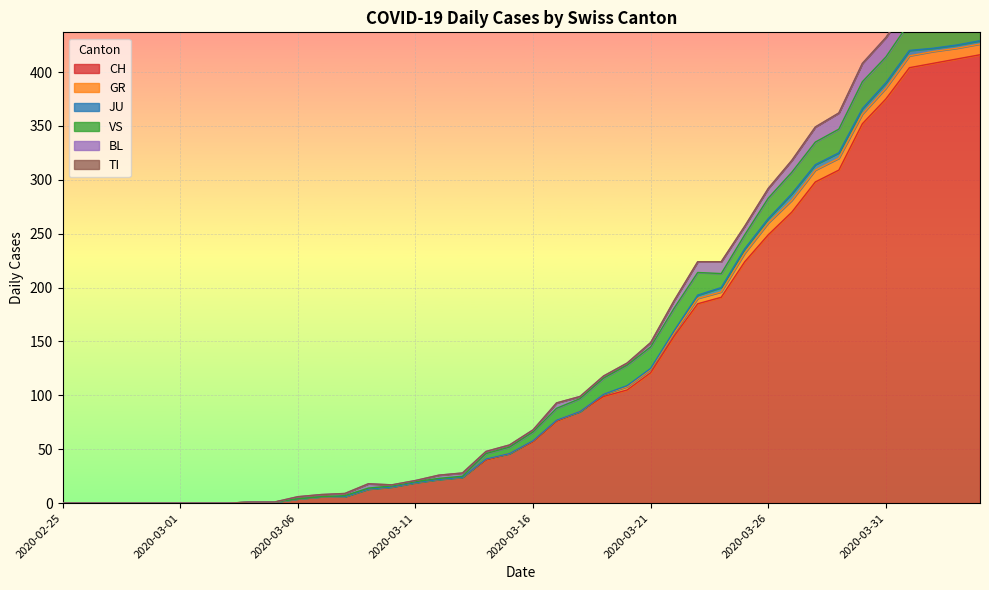

Reading left to right, extract all data points from this chart.

CH: 2020-02-25=0	2020-02-26=0	2020-02-27=0	2020-02-28=0	2020-02-29=0	2020-03-01=0	2020-03-02=0	2020-03-03=0	2020-03-04=1	2020-03-05=1	2020-03-06=4	2020-03-07=6	2020-03-08=6	2020-03-09=13	2020-03-10=15	2020-03-11=19	2020-03-12=22	2020-03-13=24	2020-03-14=40	2020-03-15=46	2020-03-16=57	2020-03-17=76	2020-03-18=85	2020-03-19=99	2020-03-20=105	2020-03-21=121	2020-03-22=155	2020-03-23=185	2020-03-24=191	2020-03-25=224	2020-03-26=249	2020-03-27=270	2020-03-28=298	2020-03-29=309	2020-03-30=352	2020-03-31=375	2020-04-01=404	2020-04-02=408	2020-04-03=412	2020-04-04=416
GR: 2020-02-25=0	2020-02-26=0	2020-02-27=0	2020-02-28=0	2020-02-29=0	2020-03-01=0	2020-03-02=0	2020-03-03=0	2020-03-04=0	2020-03-05=0	2020-03-06=0	2020-03-07=0	2020-03-08=0	2020-03-09=0	2020-03-10=0	2020-03-11=0	2020-03-12=0	2020-03-13=0	2020-03-14=1	2020-03-15=0	2020-03-16=1	2020-03-17=1	2020-03-18=0	2020-03-19=2	2020-03-20=3	2020-03-21=3	2020-03-22=3	2020-03-23=5	2020-03-24=5	2020-03-25=8	2020-03-26=11	2020-03-27=11	2020-03-28=11	2020-03-29=11	2020-03-30=9	2020-03-31=10	2020-04-01=11	2020-04-02=11	2020-04-03=10	2020-04-04=10
JU: 2020-02-25=0	2020-02-26=0	2020-02-27=0	2020-02-28=0	2020-02-29=0	2020-03-01=0	2020-03-02=0	2020-03-03=0	2020-03-04=0	2020-03-05=0	2020-03-06=0	2020-03-07=0	2020-03-08=0	2020-03-09=0	2020-03-10=0	2020-03-11=0	2020-03-12=0	2020-03-13=0	2020-03-14=0	2020-03-15=0	2020-03-16=0	2020-03-17=0	2020-03-18=0	2020-03-19=0	2020-03-20=1	2020-03-21=1	2020-03-22=2	2020-03-23=3	2020-03-24=4	2020-03-25=4	2020-03-26=4	2020-03-27=6	2020-03-28=5	2020-03-29=5	2020-03-30=5	2020-03-31=5	2020-04-01=5	2020-04-02=3	2020-04-03=3	2020-04-04=3
VS: 2020-02-25=0	2020-02-26=0	2020-02-27=0	2020-02-28=0	2020-02-29=0	2020-03-01=0	2020-03-02=0	2020-03-03=0	2020-03-04=0	2020-03-05=0	2020-03-06=0	2020-03-07=0	2020-03-08=1	2020-03-09=1	2020-03-10=1	2020-03-11=1	2020-03-12=1	2020-03-13=1	2020-03-14=5	2020-03-15=6	2020-03-16=8	2020-03-17=11	2020-03-18=12	2020-03-19=15	2020-03-20=19	2020-03-21=20	2020-03-22=21	2020-03-23=21	2020-03-24=13	2020-03-25=13	2020-03-26=19	2020-03-27=20	2020-03-28=21	2020-03-29=22	2020-03-30=25	2020-03-31=24	2020-04-01=26	2020-04-02=28	2020-04-03=26	2020-04-04=28
BL: 2020-02-25=0	2020-02-26=0	2020-02-27=0	2020-02-28=0	2020-02-29=0	2020-03-01=0	2020-03-02=0	2020-03-03=0	2020-03-04=0	2020-03-05=0	2020-03-06=2	2020-03-07=2	2020-03-08=2	2020-03-09=4	2020-03-10=1	2020-03-11=1	2020-03-12=3	2020-03-13=3	2020-03-14=2	2020-03-15=2	2020-03-16=2	2020-03-17=5	2020-03-18=2	2020-03-19=2	2020-03-20=2	2020-03-21=4	2020-03-22=7	2020-03-23=10	2020-03-24=11	2020-03-25=8	2020-03-26=9	2020-03-27=11	2020-03-28=14	2020-03-29=15	2020-03-30=17	2020-03-31=18	2020-04-01=17	2020-04-02=18	2020-04-03=18	2020-04-04=19
TI: 2020-02-25=0	2020-02-26=0	2020-02-27=0	2020-02-28=0	2020-02-29=0	2020-03-01=0	2020-03-02=0	2020-03-03=0	2020-03-04=0	2020-03-05=0	2020-03-06=0	2020-03-07=0	2020-03-08=0	2020-03-09=0	2020-03-10=0	2020-03-11=0	2020-03-12=0	2020-03-13=0	2020-03-14=0	2020-03-15=0	2020-03-16=0	2020-03-17=0	2020-03-18=0	2020-03-19=0	2020-03-20=0	2020-03-21=0	2020-03-22=0	2020-03-23=0	2020-03-24=0	2020-03-25=0	2020-03-26=0	2020-03-27=0	2020-03-28=0	2020-03-29=0	2020-03-30=0	2020-03-31=0	2020-04-01=0	2020-04-02=0	2020-04-03=0	2020-04-04=0